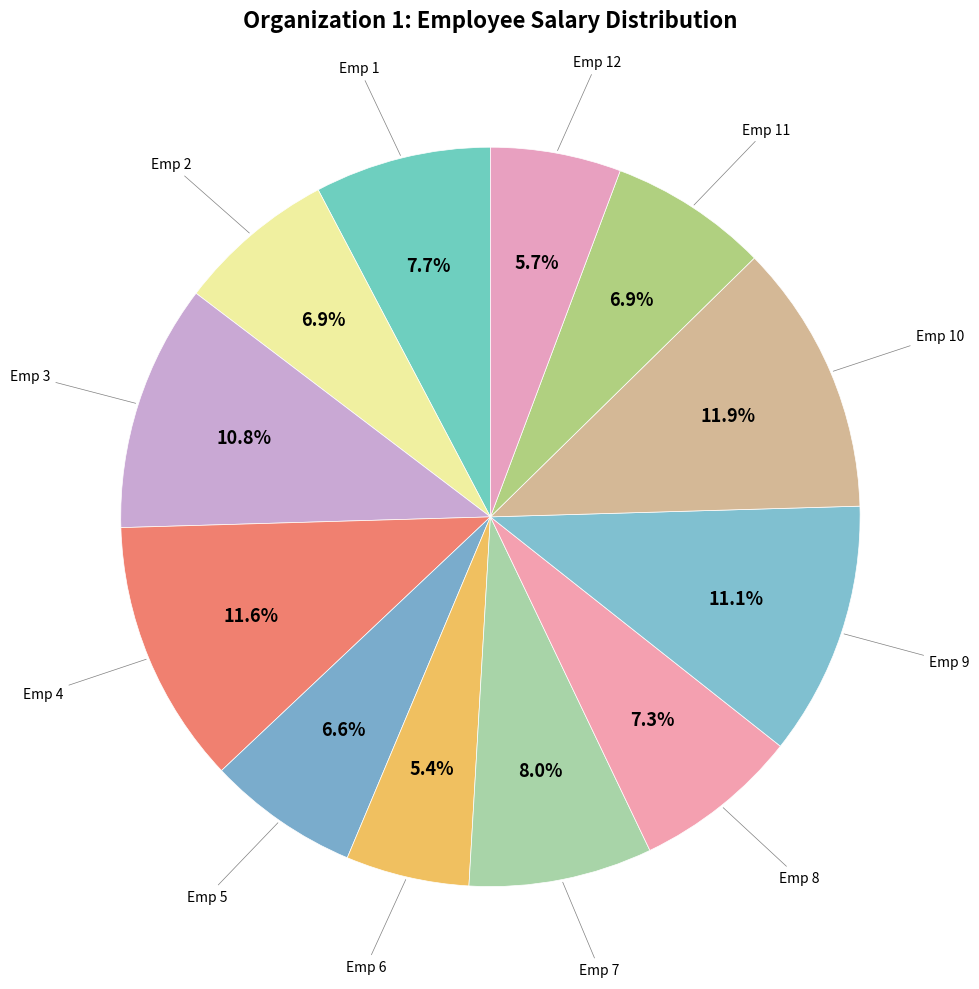

Count the number of slices in the pie.

12